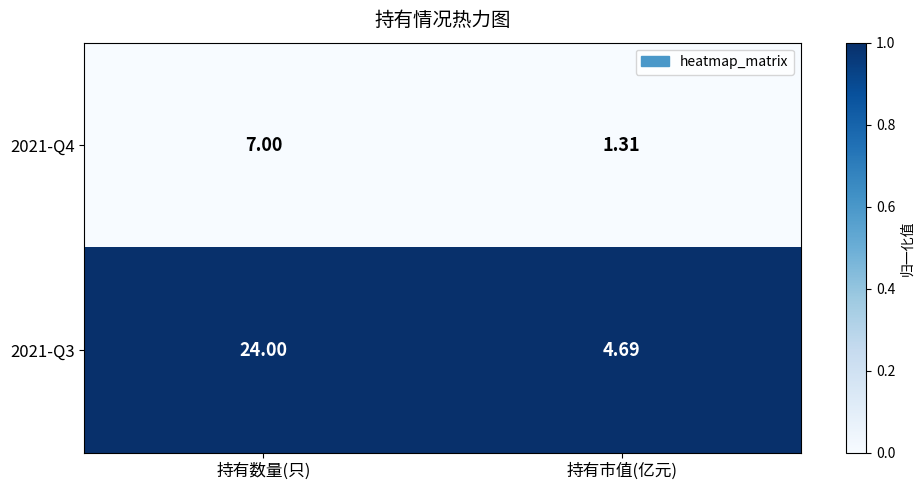

Count the number of data series in this chart.

2